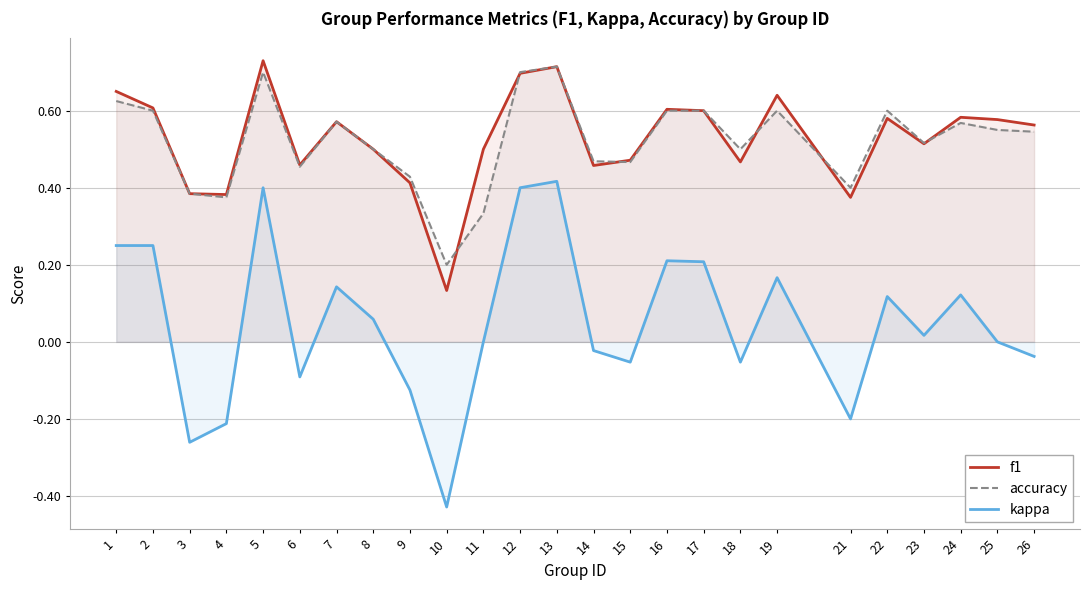

True or false: accuracy has more than 1 interior local peaks.

True